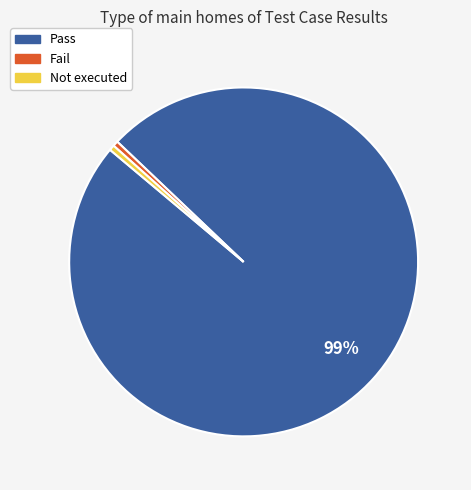

Does any single category account for the majority?

Yes